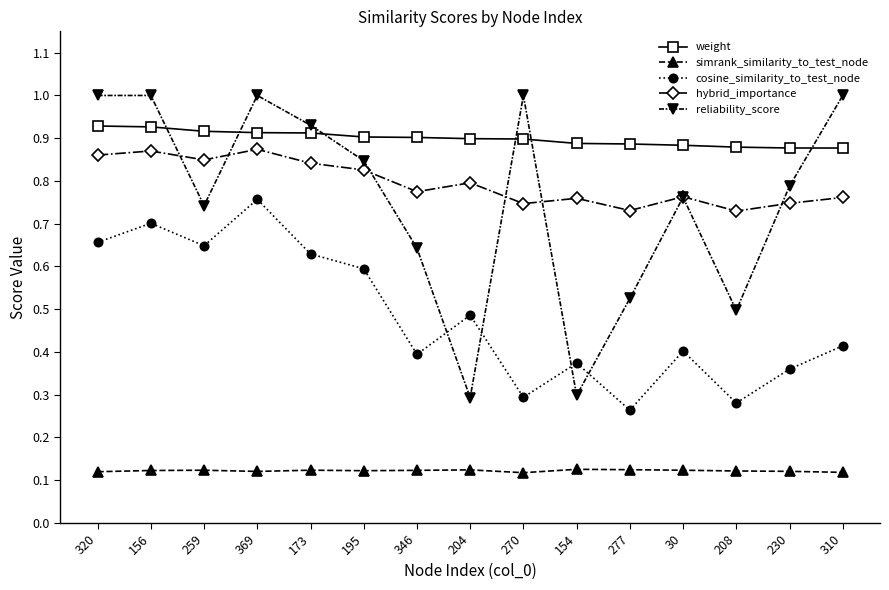

What is the maximum value for reliability_score?

1.0